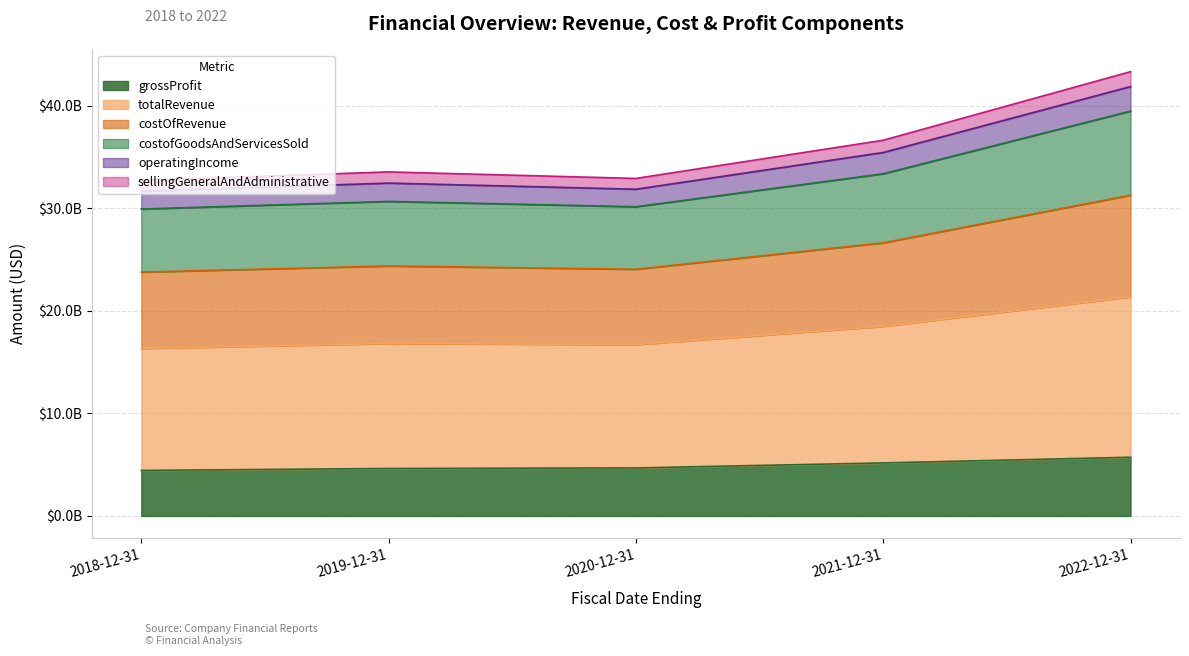

Does the chart display data point markers on the line(s)?

No